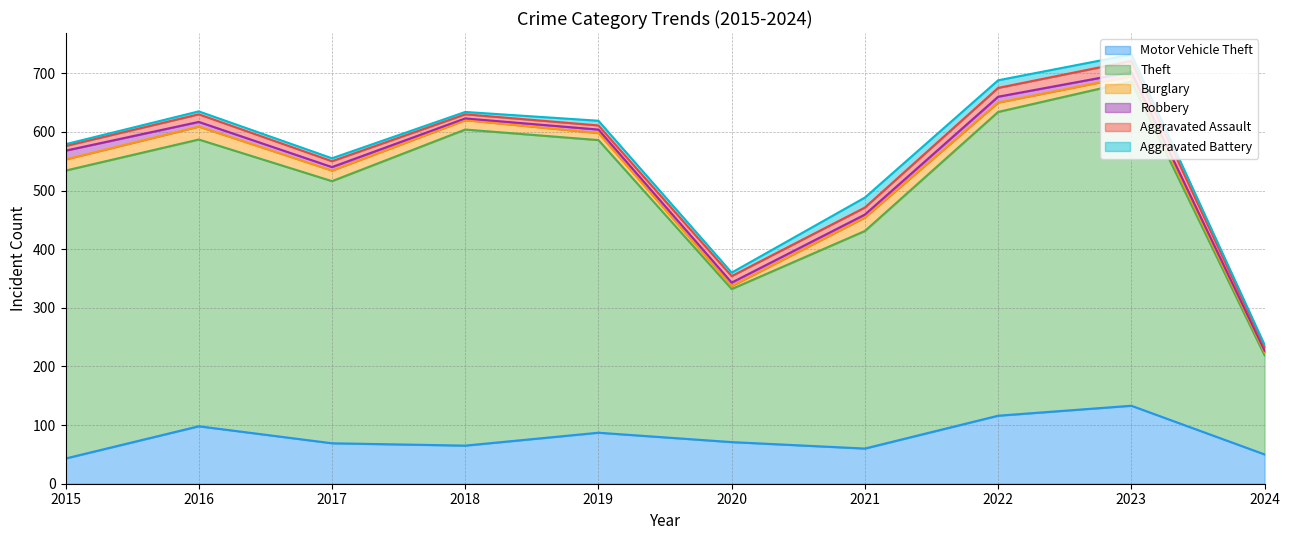

Where does the Burglary series first go above 16?

2015